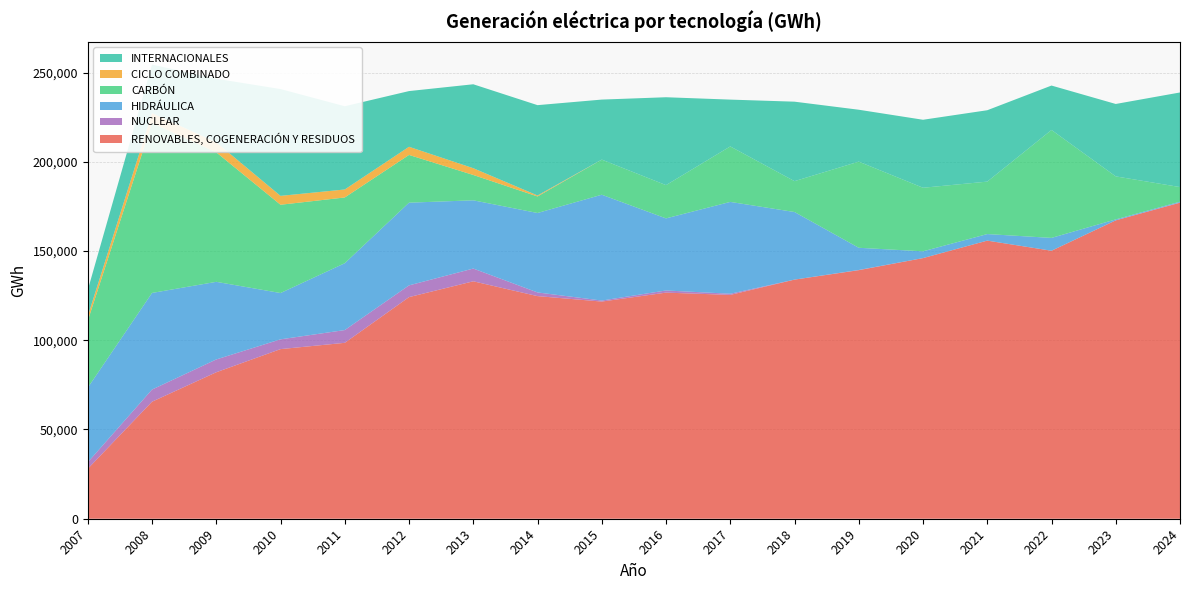

Reading right to left, what are all the values shown in this chart?

RENOVABLES, COGENERACIÓN Y RESIDUOS: 2024=177075	2023=167178	2022=150157	2021=155824	2020=146033	2019=139260	2018=133974	2017=125406	2016=126684	2015=121675	2014=124728	2013=133031	2012=124169	2011=98560	2010=95034	2009=82069	2008=65575	2007=27988
NUCLEAR: 2024=143	2023=15	2022=1	2021=0	2020=0	2019=113	2018=7	2017=652	2016=1206	2015=571	2014=2063	2013=7136	2012=6581	2011=7147	2010=5476	2009=7174	2008=6799	2007=3647
HIDRÁULICA: 2024=437	2023=532	2022=7188	2021=3673	2020=3796	2019=12437	2018=37871	2017=51457	2016=40393	2015=59297	2014=44511	2013=38241	2012=46331	2011=37456	2010=25947	2009=43488	2008=54135	2007=41792
CARBÓN: 2024=8171	2023=24086	2022=60474	2021=29387	2020=35617	2019=48270	2018=17291	2017=31087	2016=18630	2015=19676	2014=9266	2013=14197	2012=26754	2011=36838	2010=49461	2009=72558	2008=95235	2007=37509
CICLO COMBINADO: 2024=0	2023=0	2022=0	2021=0	2020=0	2019=0	2018=0	2017=0	2016=0	2015=0	2014=550	2013=3796	2012=4569	2011=4477	2010=4980	2009=5619	2008=5510	2007=2587
INTERNACIONALES: 2024=53005	2023=40571	2022=24884	2021=39990	2020=38092	2019=29077	2018=44528	2017=26227	2016=49242	2015=33625	2014=50606	2013=47025	2012=31204	2011=46638	2010=59842	2009=35610	2008=27210	2007=14635